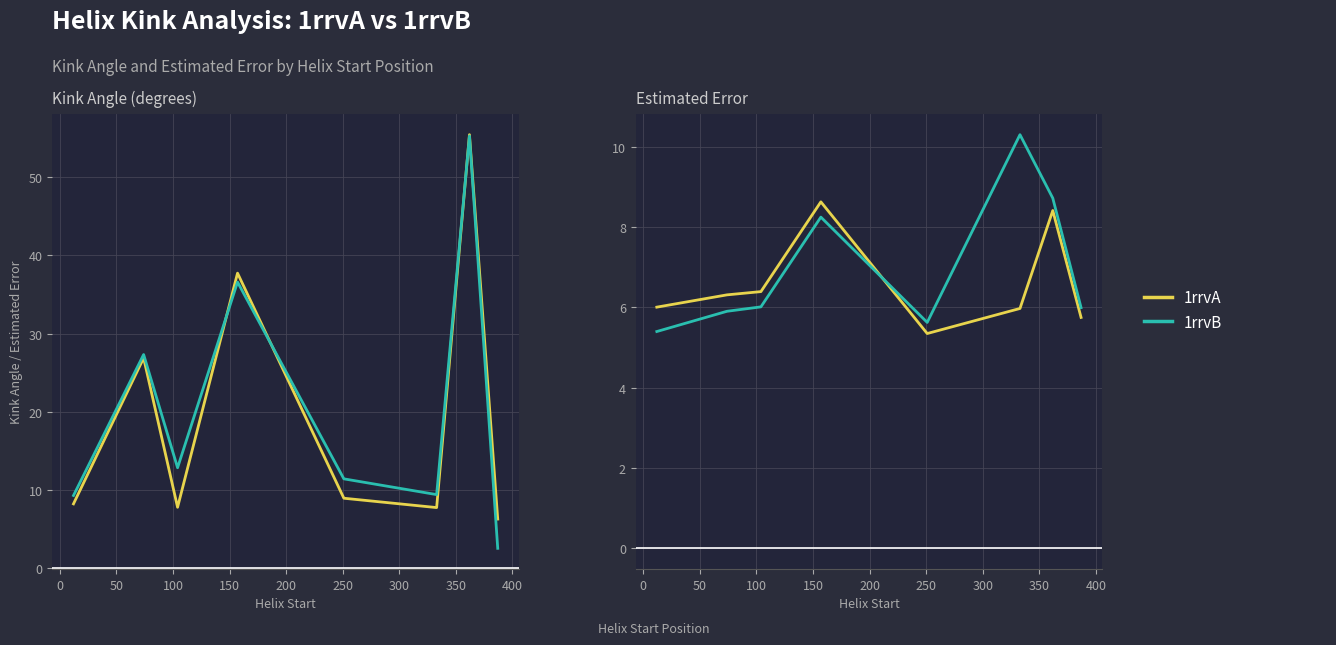

In 1rrvA, how many points are higher than both neighbors (excluding endpoints)?

2